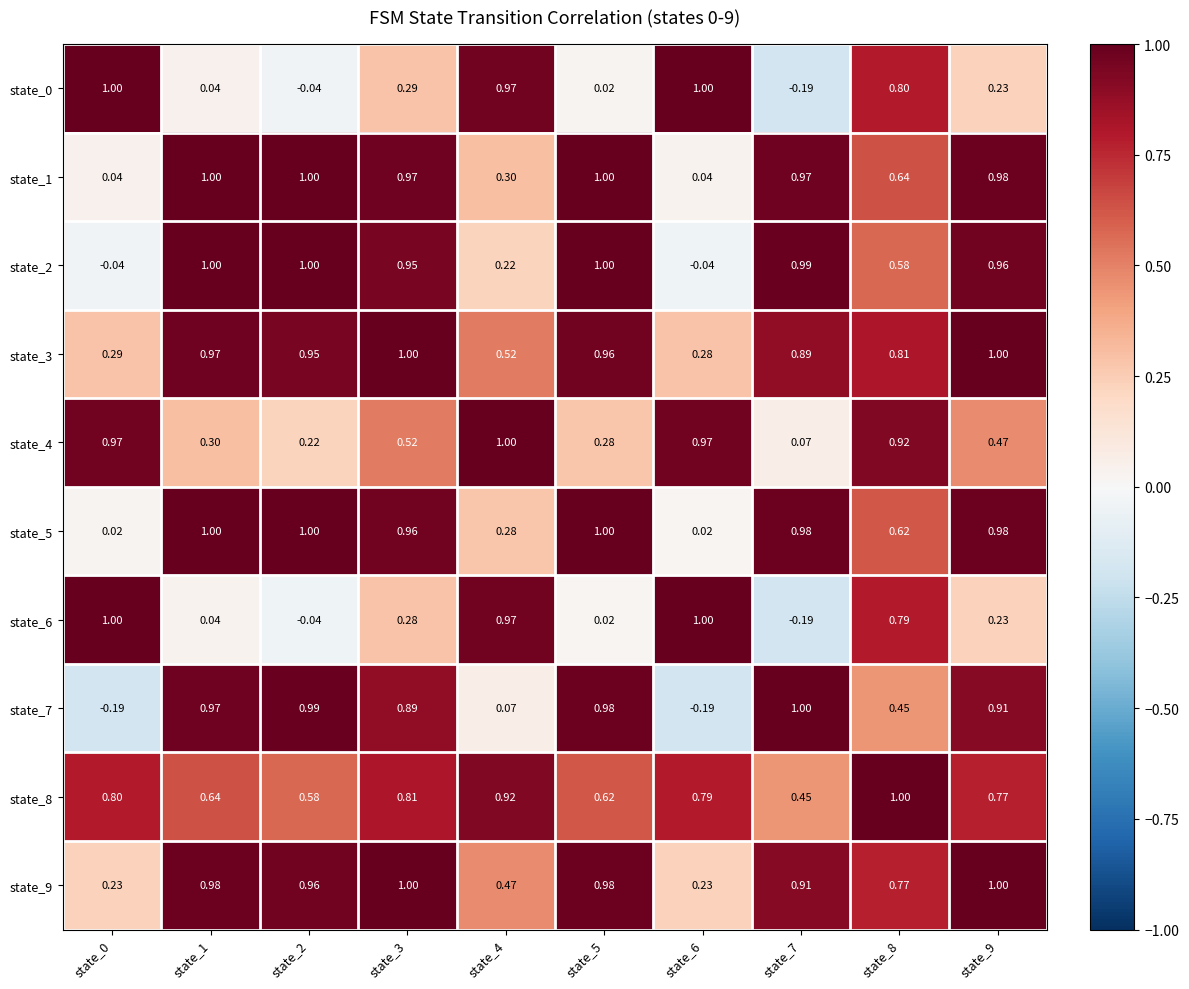

Is the value of state_9 at state_5 greater than the value of state_5 at state_3?

Yes